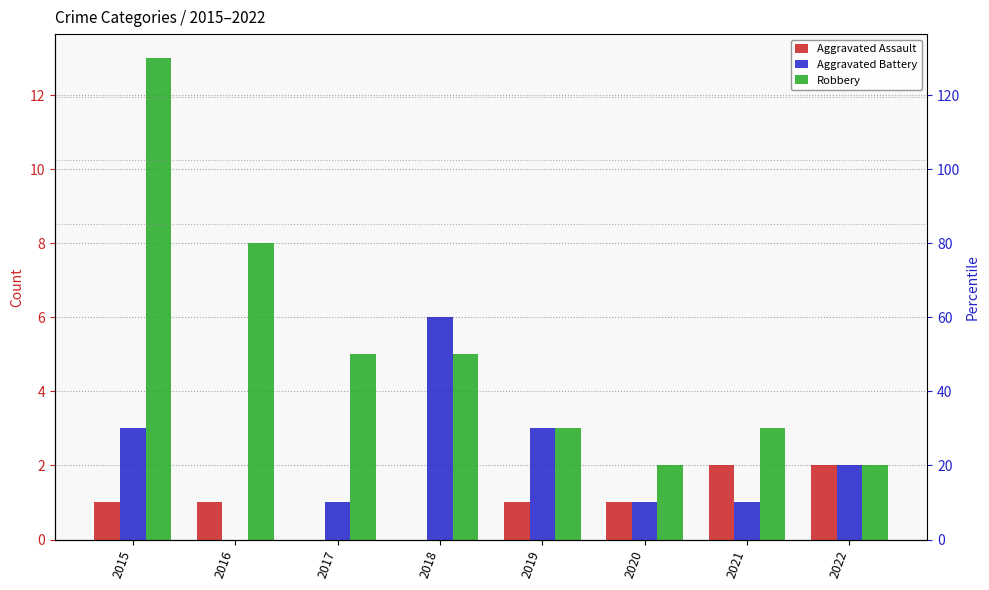

At which label does Aggravated Assault first exceed 1?

2021